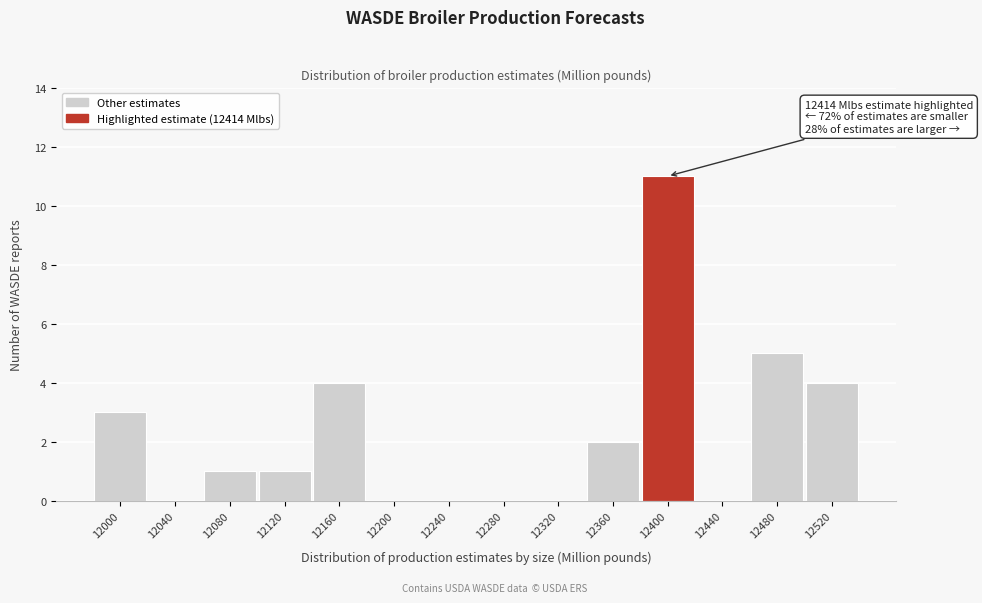

Reading left to right, extract all data points from this chart.

12000=3	12040=0	12080=1	12120=1	12160=4	12200=0	12240=0	12280=0	12320=0	12360=2	12400=11	12440=0	12480=5	12520=4